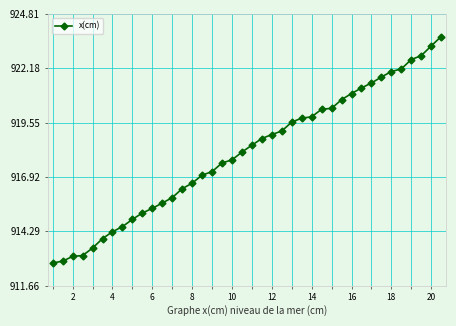

What is the value of the 7th point from the left?

914.3